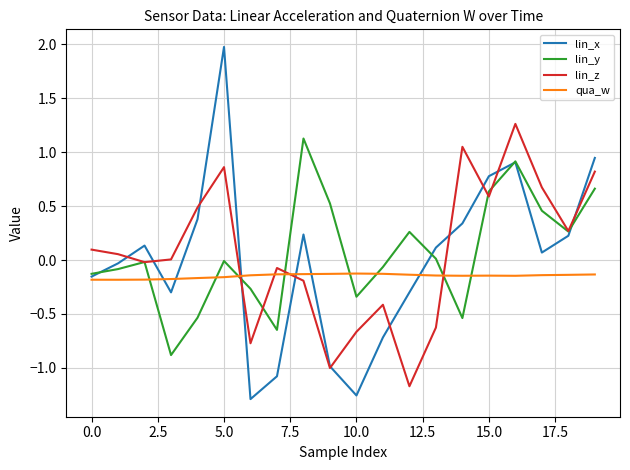

Which series ends up on top after the final intersection of qua_w and lin_z?

lin_z